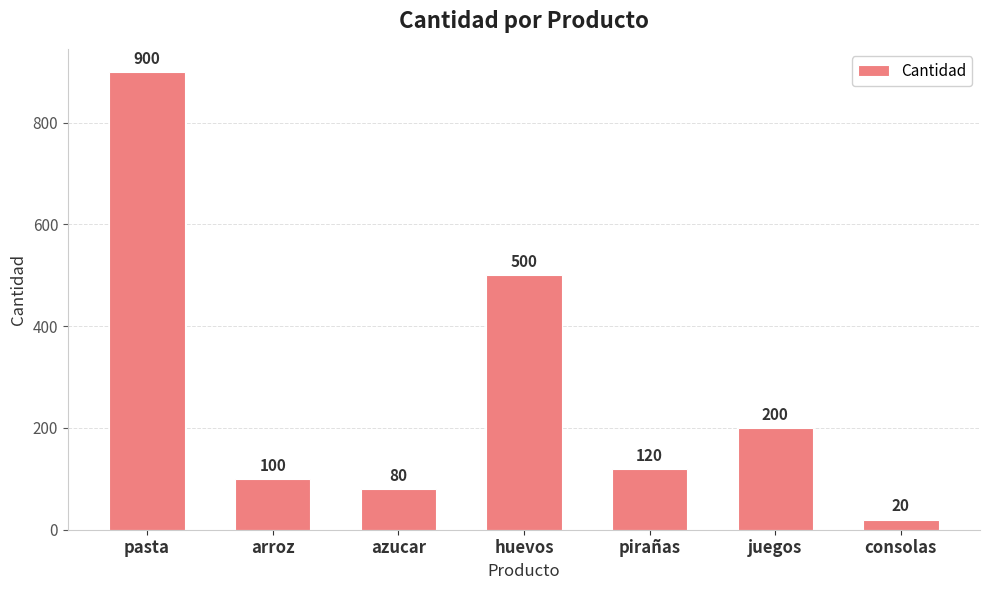

Reading left to right, extract all data points from this chart.

pasta=900	arroz=100	azucar=80	huevos=500	pirañas=120	juegos=200	consolas=20